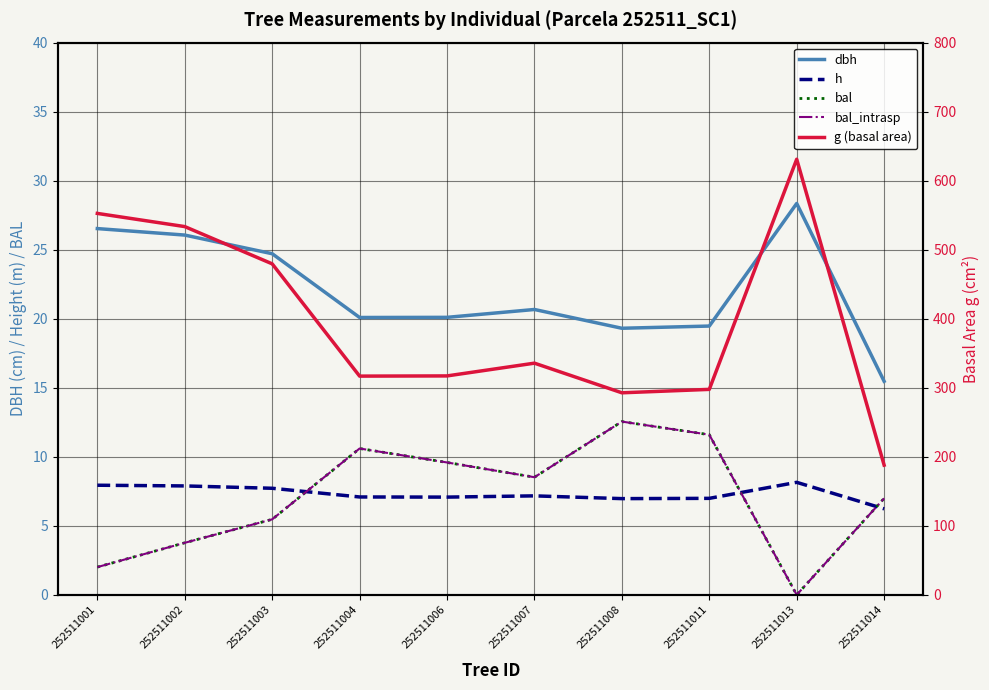

Where is the first local minimum for bal_intrasp?

252511007